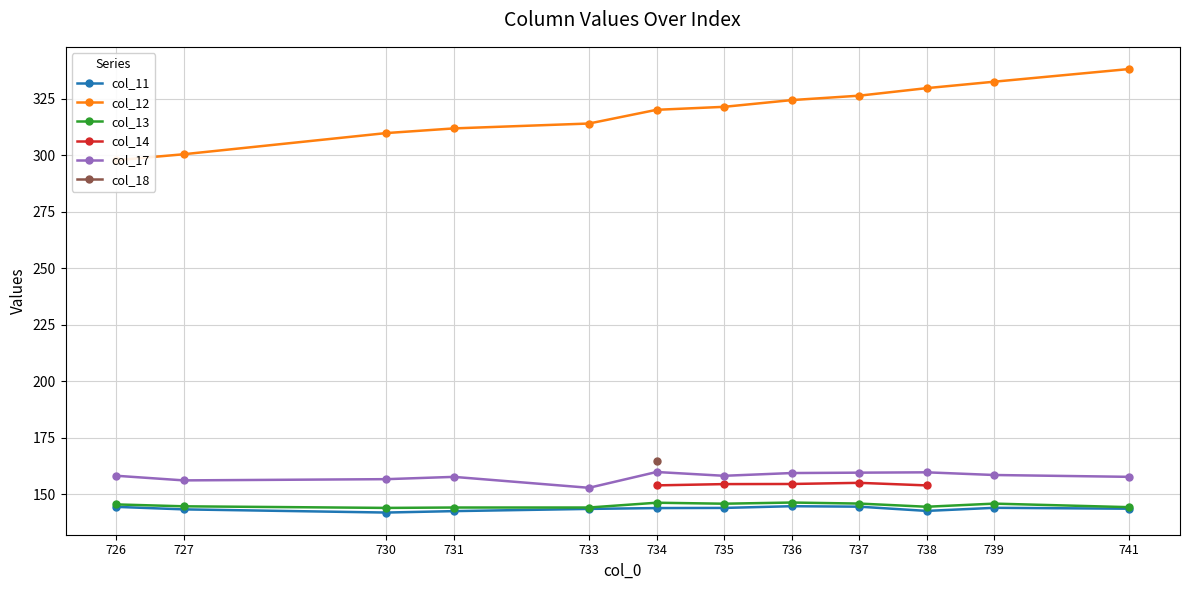

Is this an area chart (filled region under the line)?

No